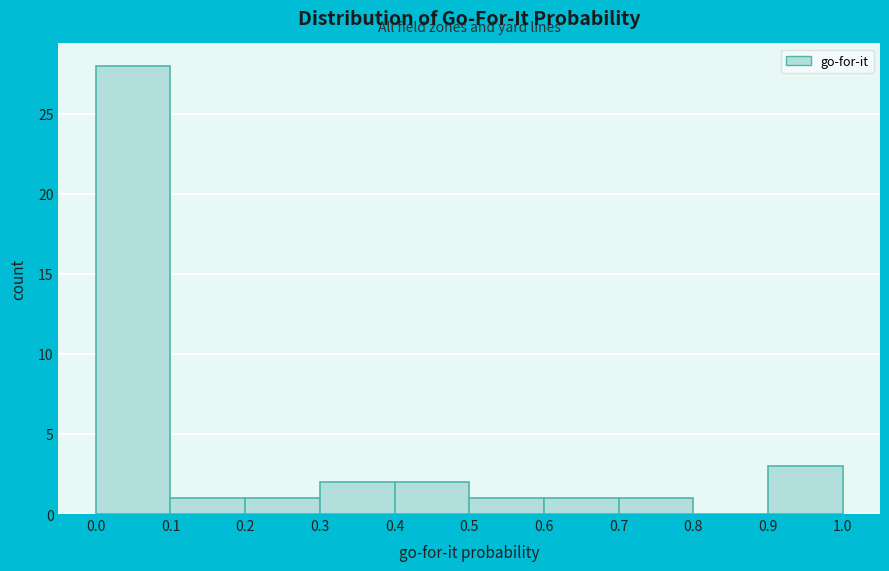

Reading left to right, list every bar in this chart as the range it spans on the x-axis followed by its height. The values are not printed on the chart, so give them approximately, as read against the axis.

0.0 to 0.1: 28
0.1 to 0.2: 1
0.2 to 0.3: 1
0.3 to 0.4: 2
0.4 to 0.5: 2
0.5 to 0.6: 1
0.6 to 0.7: 1
0.7 to 0.8: 1
0.8 to 0.9: 0
0.9 to 1.0: 3